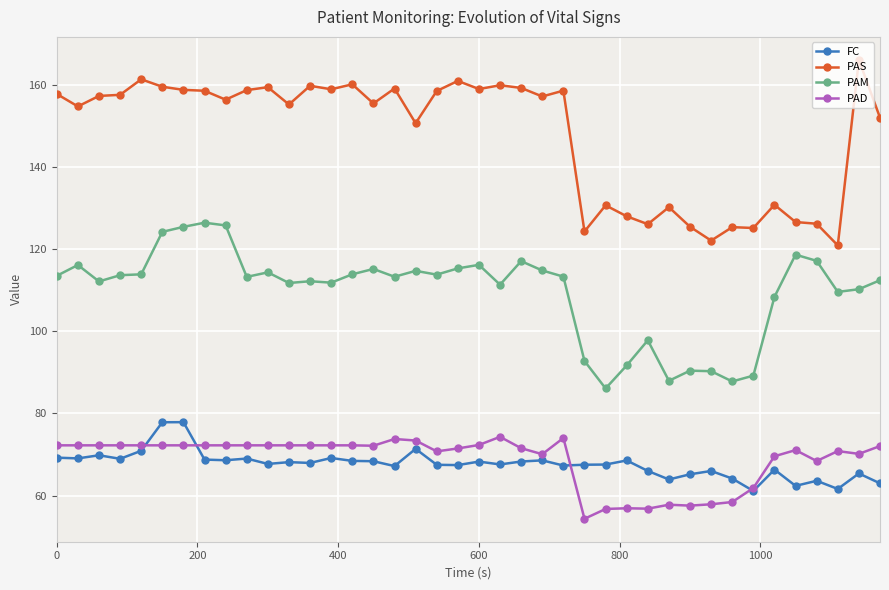

True or false: FC and PAM cross at least once.

False